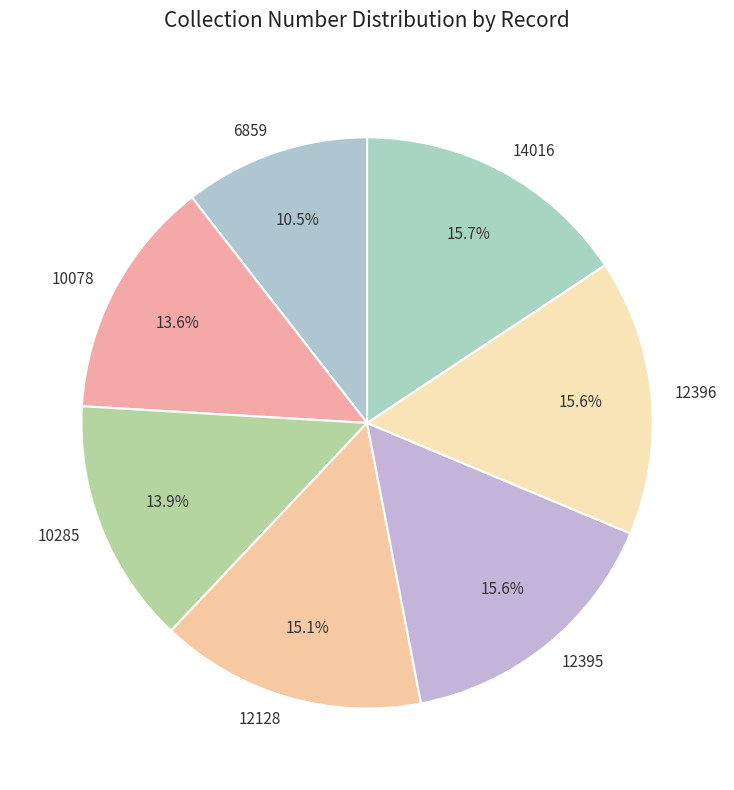

How many segments does this pie chart have?

7